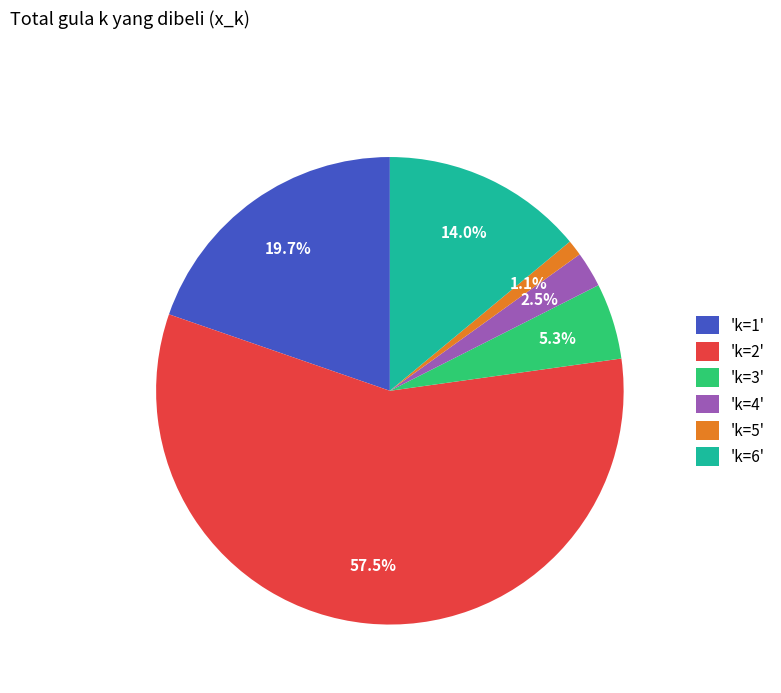

Approximately how many times larger is the value at 'k=5' compared to 'k=4'?

0.4